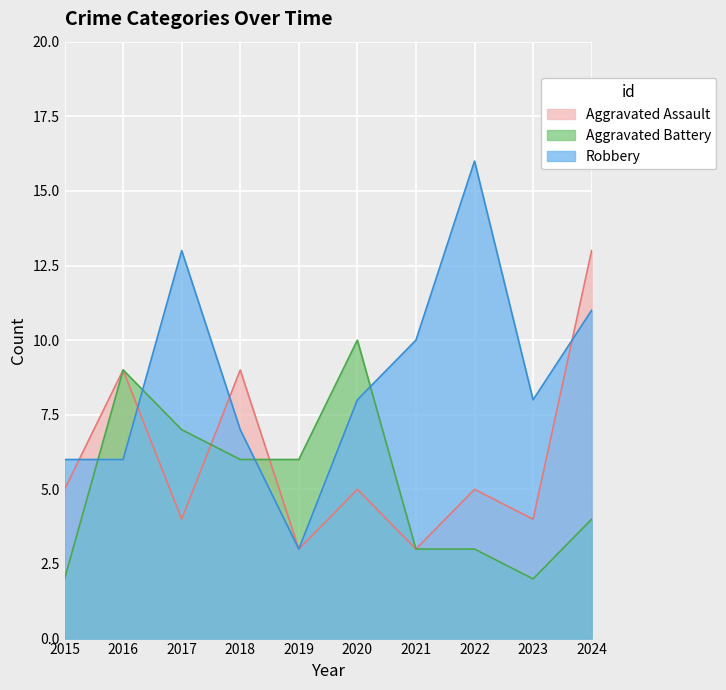

At which label does Robbery reach its minimum?

2019